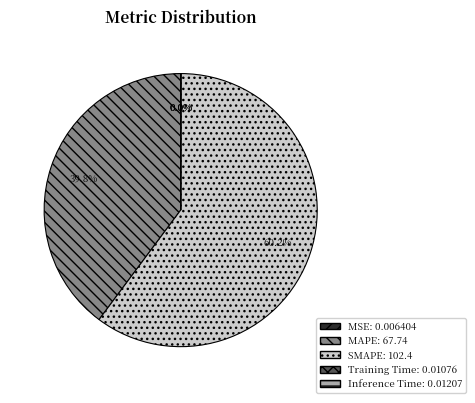

Is there any slice that represents more than half of the pie?

Yes